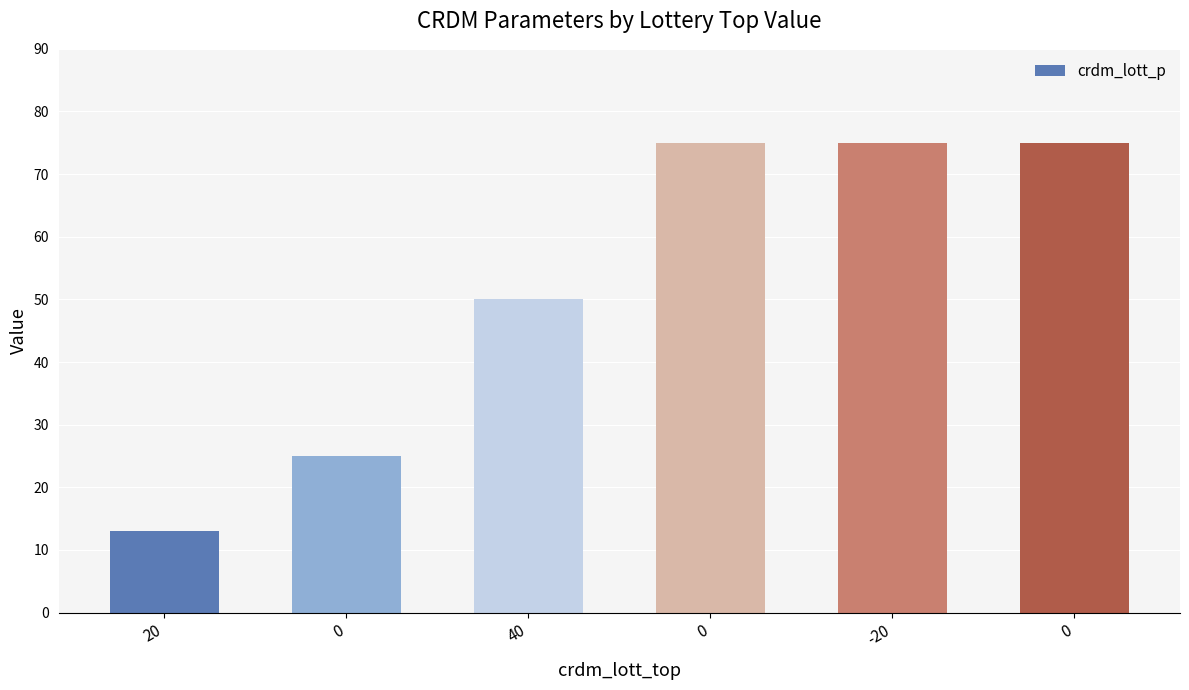

How many bars are there in total?

6